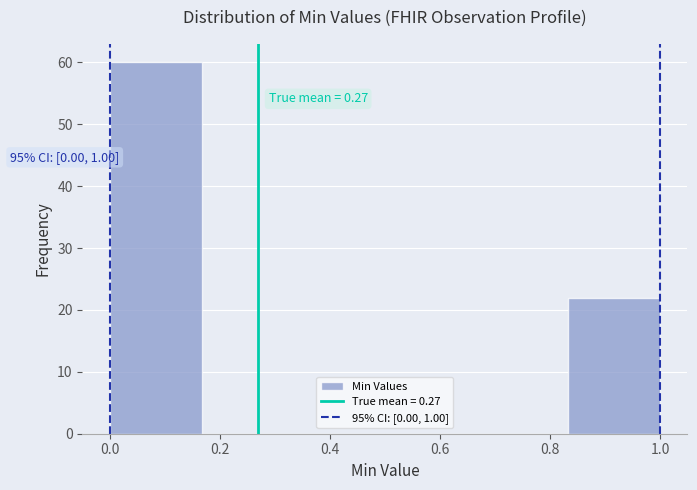

Which range on the x-axis has the tallest bar?

0.00 to 0.16